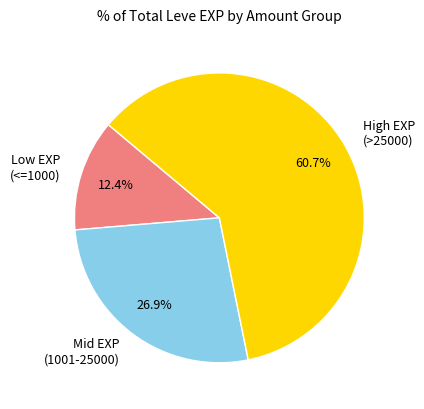

Count the number of slices in the pie.

3